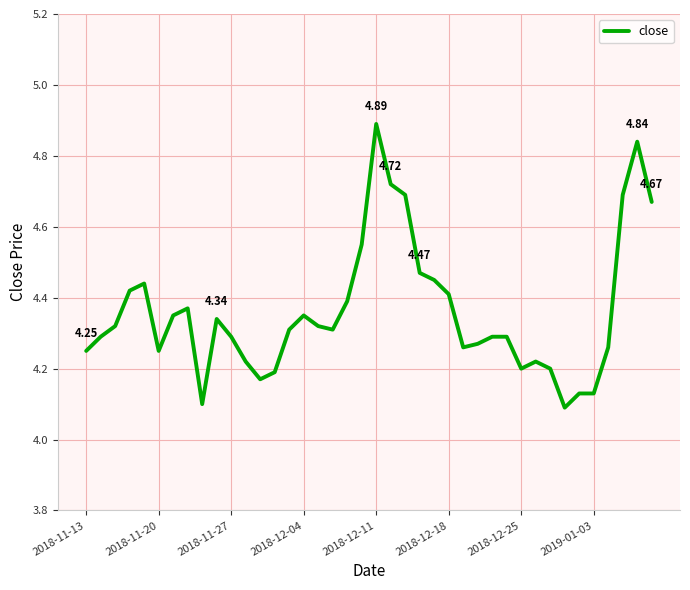

What is the greatest value displayed?

4.9